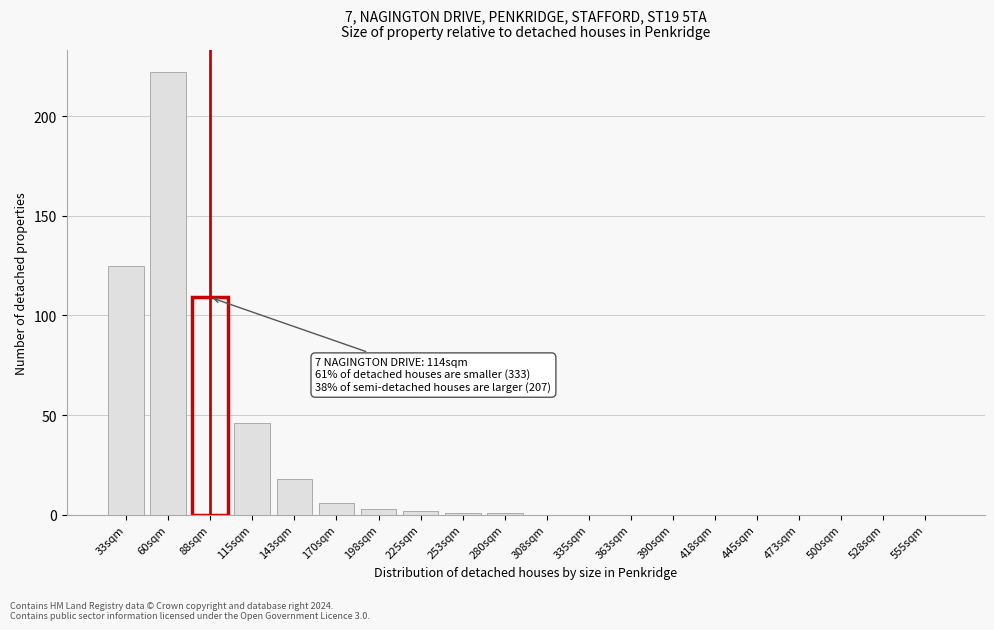

Reading left to right, transcribe all the data shown in this chart.

33sqm=125	60sqm=222	88sqm=109	115sqm=46	143sqm=18	170sqm=6	198sqm=3	225sqm=2	253sqm=1	280sqm=1	308sqm=0	335sqm=0	363sqm=0	390sqm=0	418sqm=0	445sqm=0	473sqm=0	500sqm=0	528sqm=0	555sqm=0